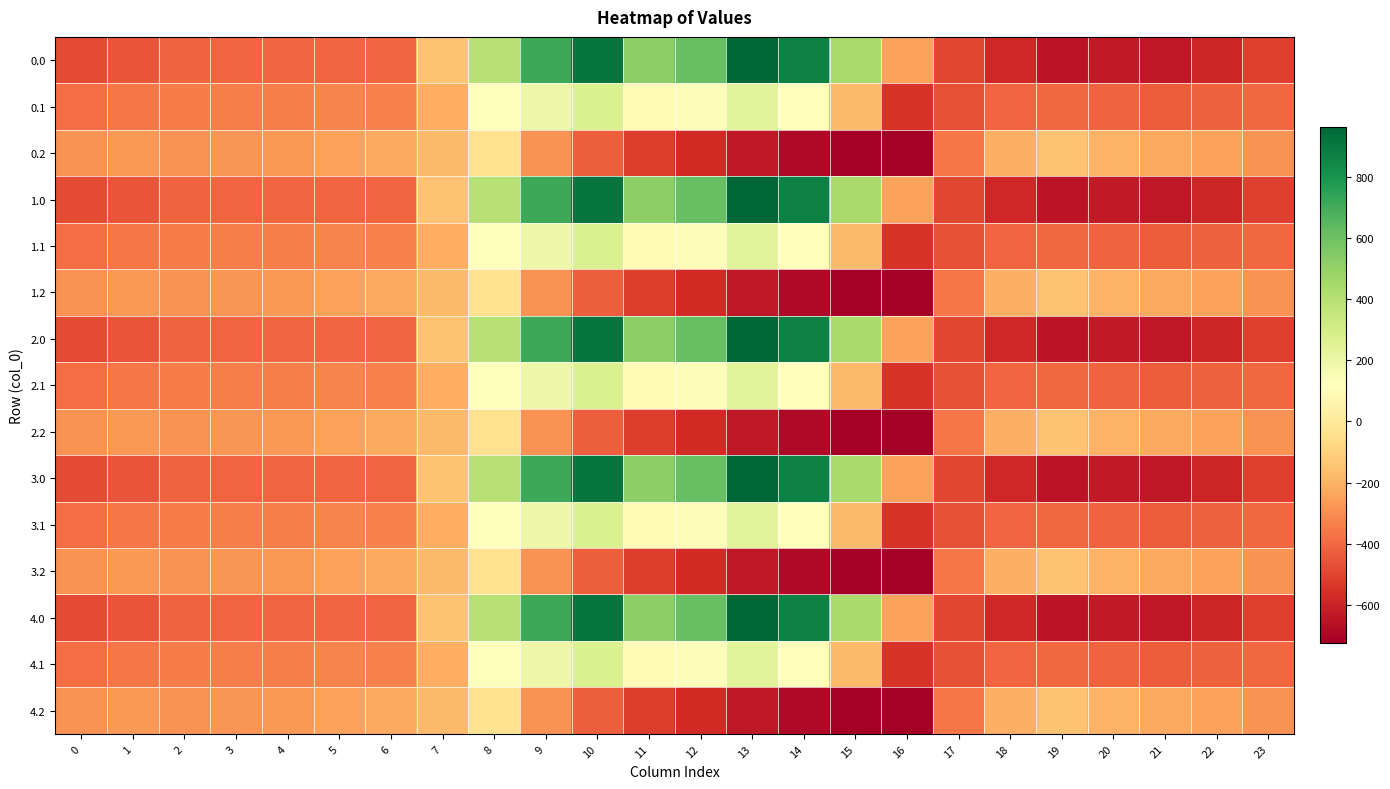

What is the difference between the highest and lowest values at 20?

430.7